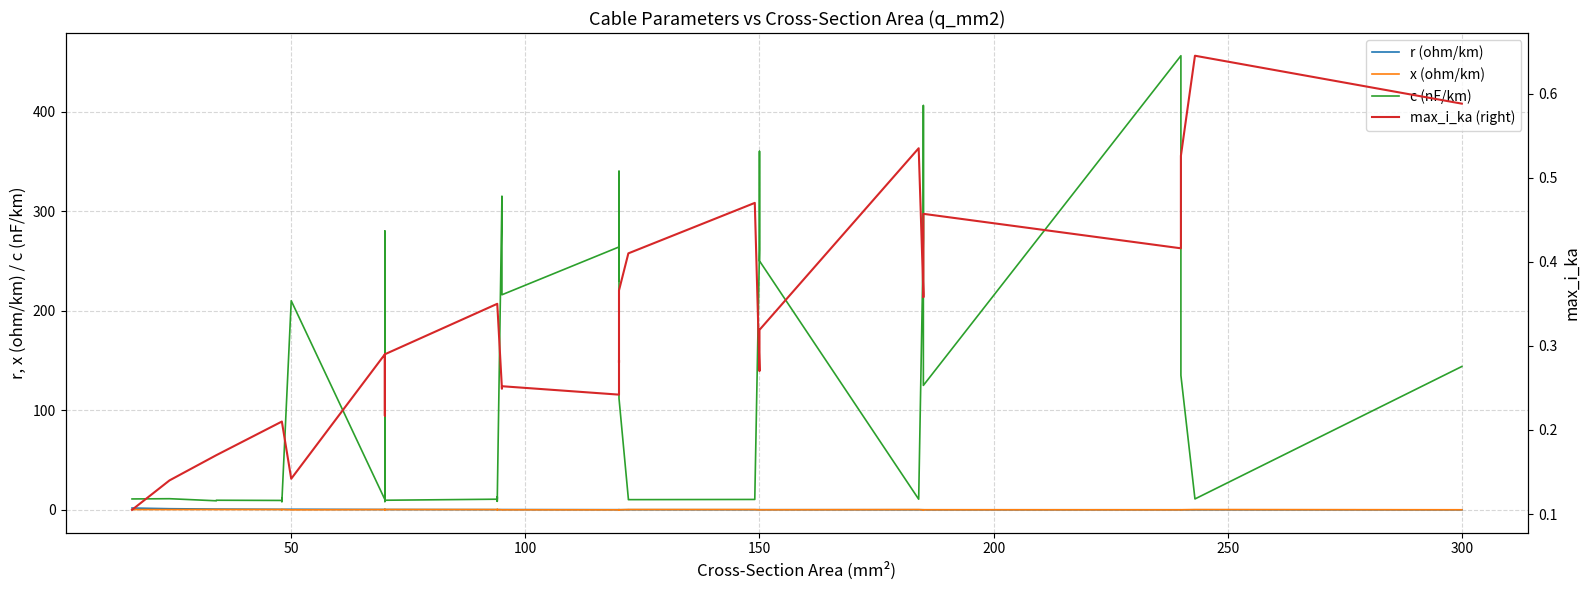

What is the minimum value for c (nF/km)?

8.0